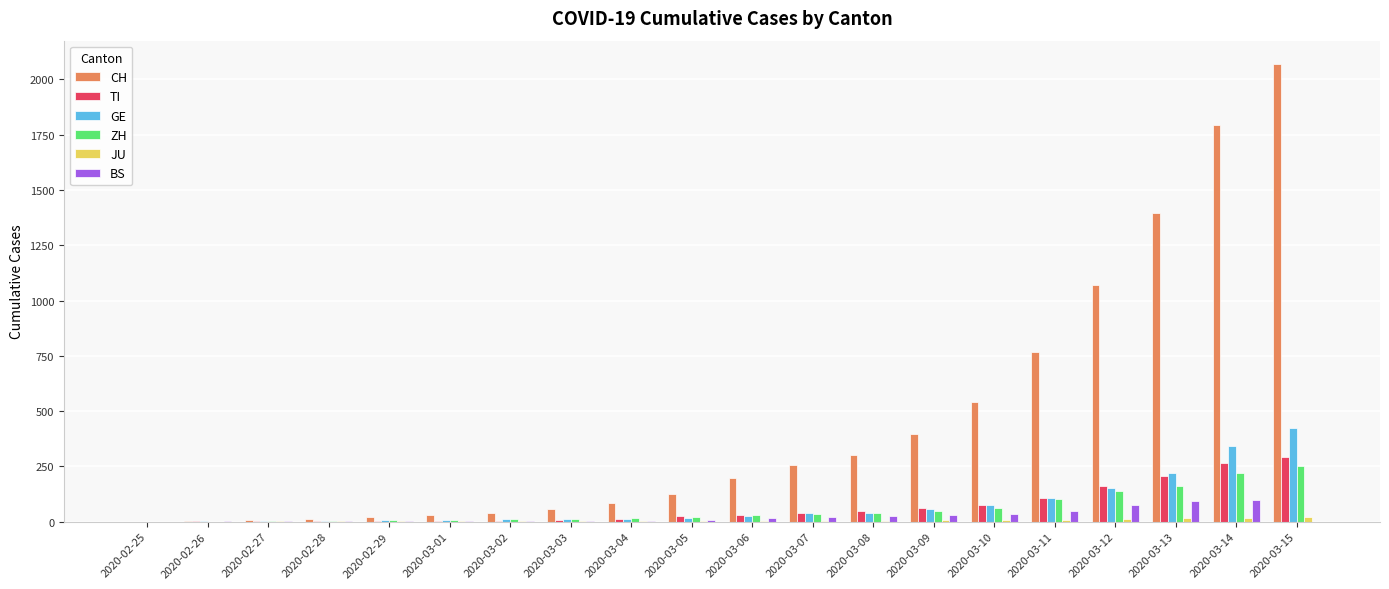

What is the total value across all series at 2020-03-13?

2098